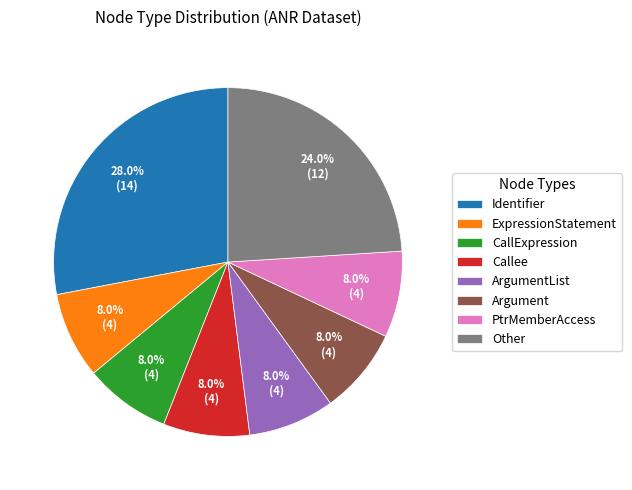

To the nearest percent, what is the average slice percentage?

12%